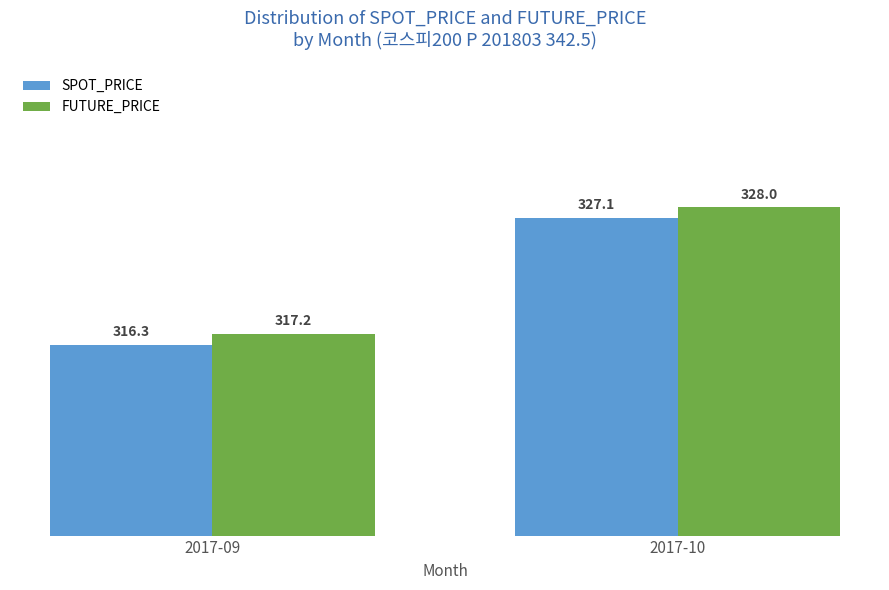

Is the value of SPOT_PRICE at 2017-10 greater than the value of FUTURE_PRICE at 2017-10?

No